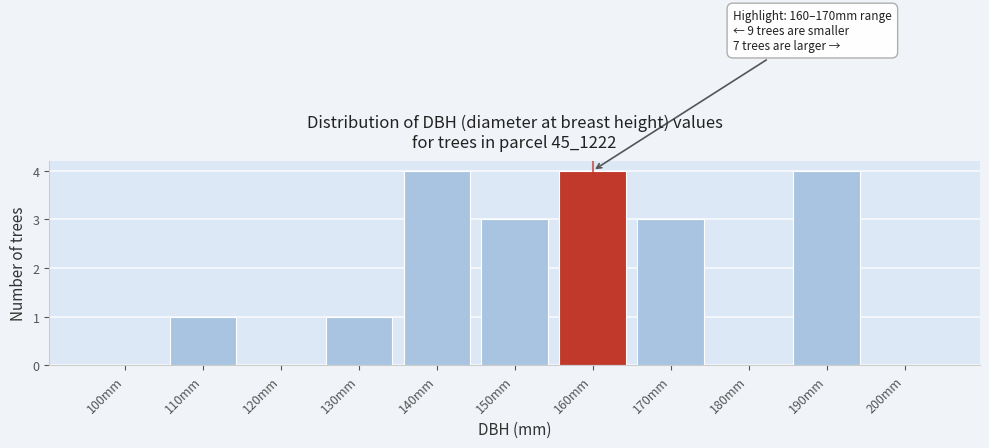

Reading left to right, transcribe all the data shown in this chart.

100mm=0	110mm=1	120mm=0	130mm=1	140mm=4	150mm=3	160mm=4	170mm=3	180mm=0	190mm=4	200mm=0